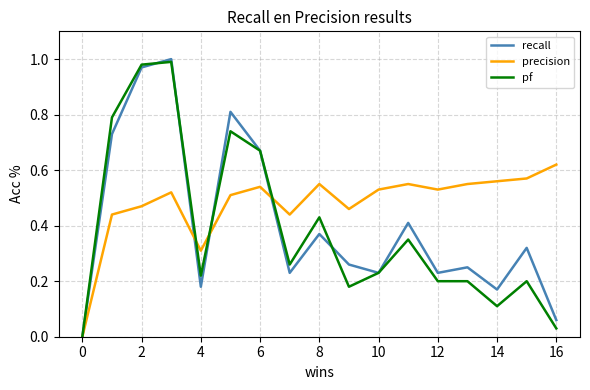

Which series has the largest total across all categories?

precision